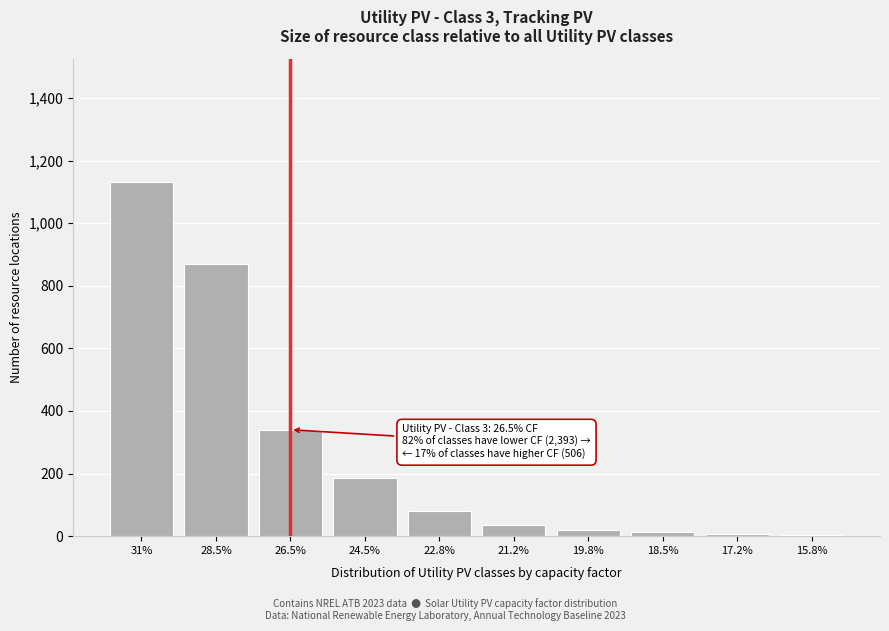

What is the difference between the second highest and second lowest values?

862